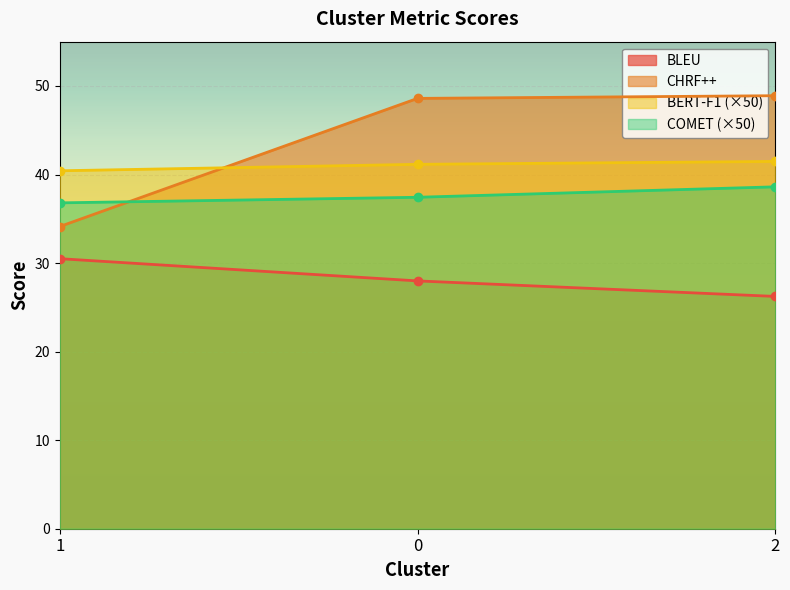

What is the label of the 3rd point from the left?

2